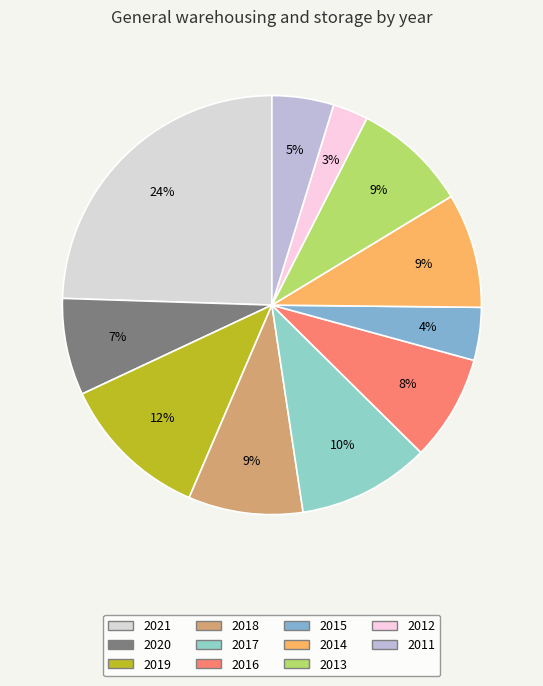

Combined, do 2011 and 2018 account for over 50%?

No